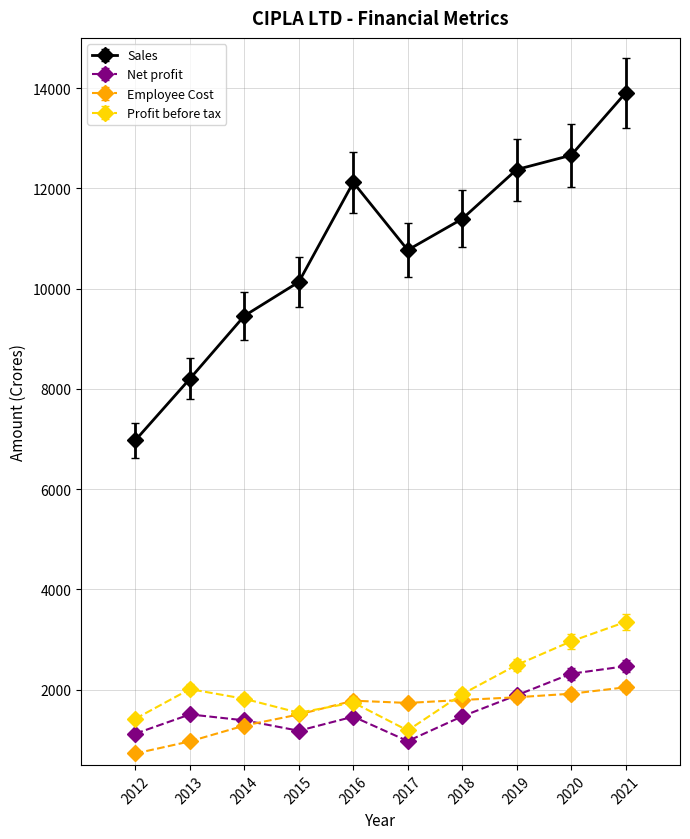

Which series has the widest spread of values?

Sales